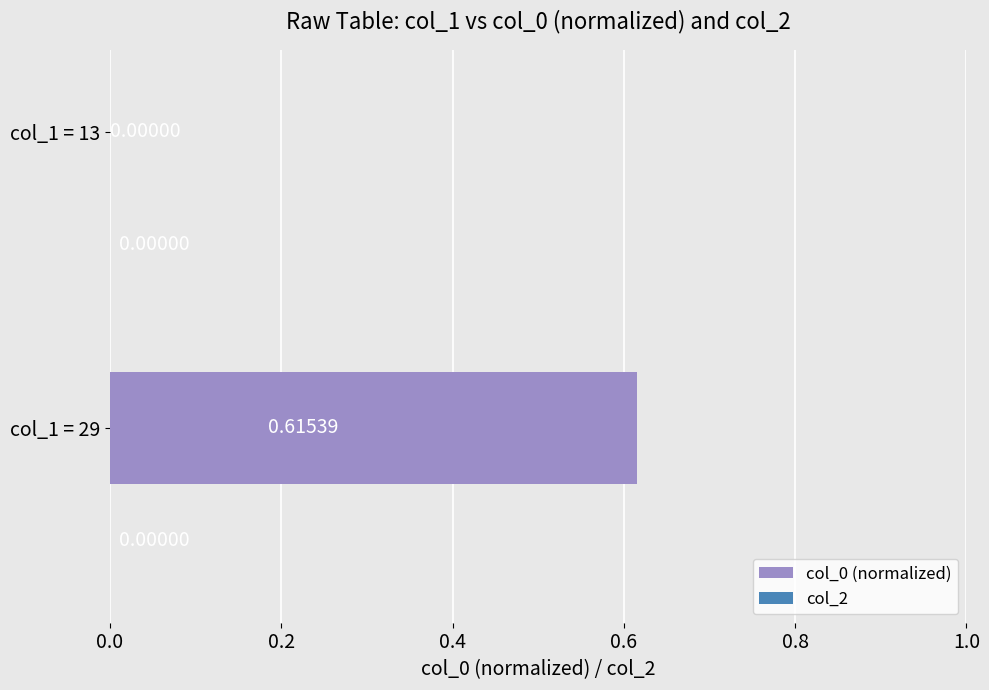

Which has a higher value, col_1 = 29 or col_1 = 13?

col_1 = 29